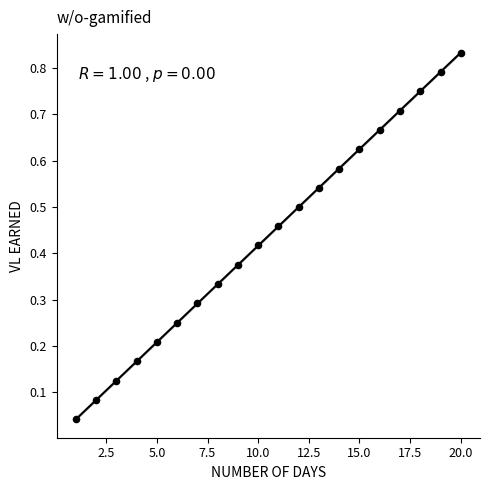

What is the range of X values (max minus min)?

19.0